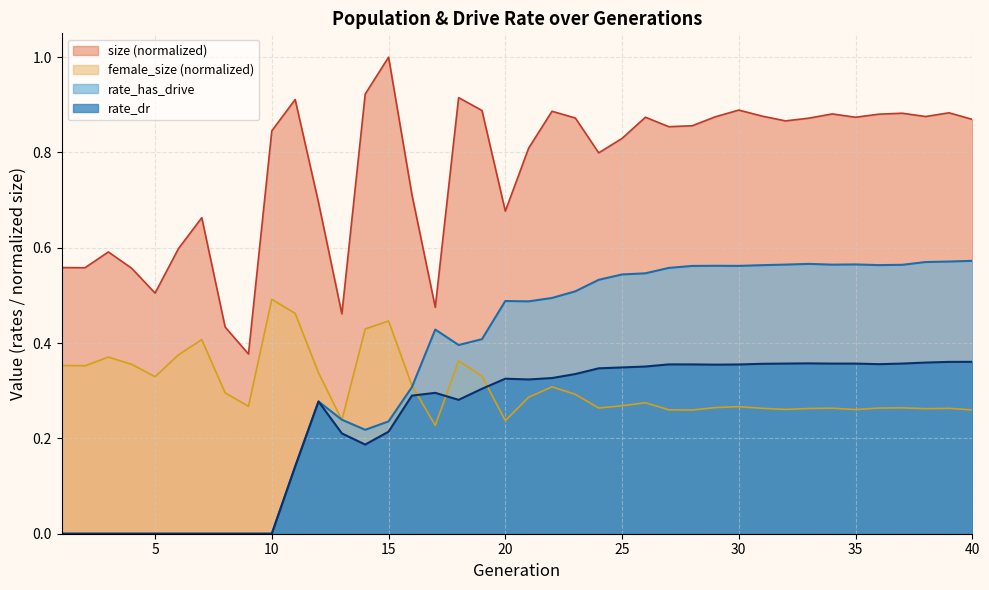

Reading left to right, transcribe all the data shown in this chart.

size: 0.6	0.6	0.6	0.6	0.5	0.6	0.7	0.4	0.4	0.8	0.9	0.7	0.5	0.9	1.0	0.7	0.5	0.9	0.9	0.7	0.8	0.9	0.9	0.8	0.8	0.9	0.9	0.9	0.9	0.9	0.9	0.9	0.9	0.9	0.9	0.9	0.9	0.9	0.9	0.9
female_size: 0.4	0.4	0.4	0.4	0.3	0.4	0.4	0.3	0.3	0.5	0.5	0.3	0.2	0.4	0.4	0.3	0.2	0.4	0.3	0.2	0.3	0.3	0.3	0.3	0.3	0.3	0.3	0.3	0.3	0.3	0.3	0.3	0.3	0.3	0.3	0.3	0.3	0.3	0.3	0.3
rate_dr: 0.0	0.0	0.0	0.0	0.0	0.0	0.0	0.0	0.0	0.0	0.1	0.3	0.2	0.2	0.2	0.3	0.3	0.3	0.3	0.3	0.3	0.3	0.3	0.3	0.3	0.4	0.4	0.4	0.4	0.4	0.4	0.4	0.4	0.4	0.4	0.4	0.4	0.4	0.4	0.4
rate_has_drive: 0.0	0.0	0.0	0.0	0.0	0.0	0.0	0.0	0.0	0.0	0.1	0.3	0.2	0.2	0.2	0.3	0.4	0.4	0.4	0.5	0.5	0.5	0.5	0.5	0.5	0.5	0.6	0.6	0.6	0.6	0.6	0.6	0.6	0.6	0.6	0.6	0.6	0.6	0.6	0.6